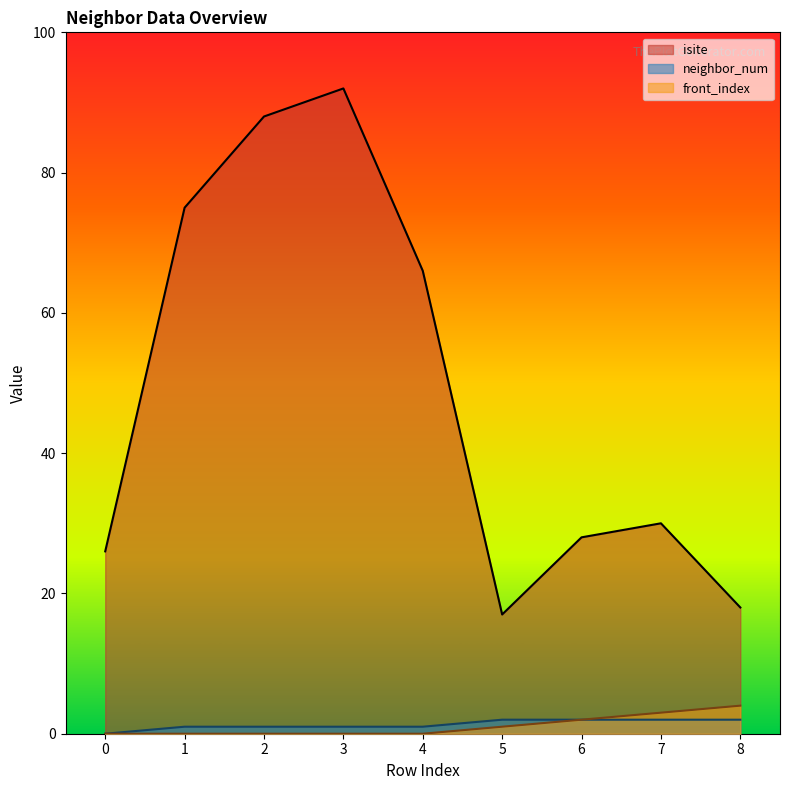

Which series has the largest total across all categories?

isite